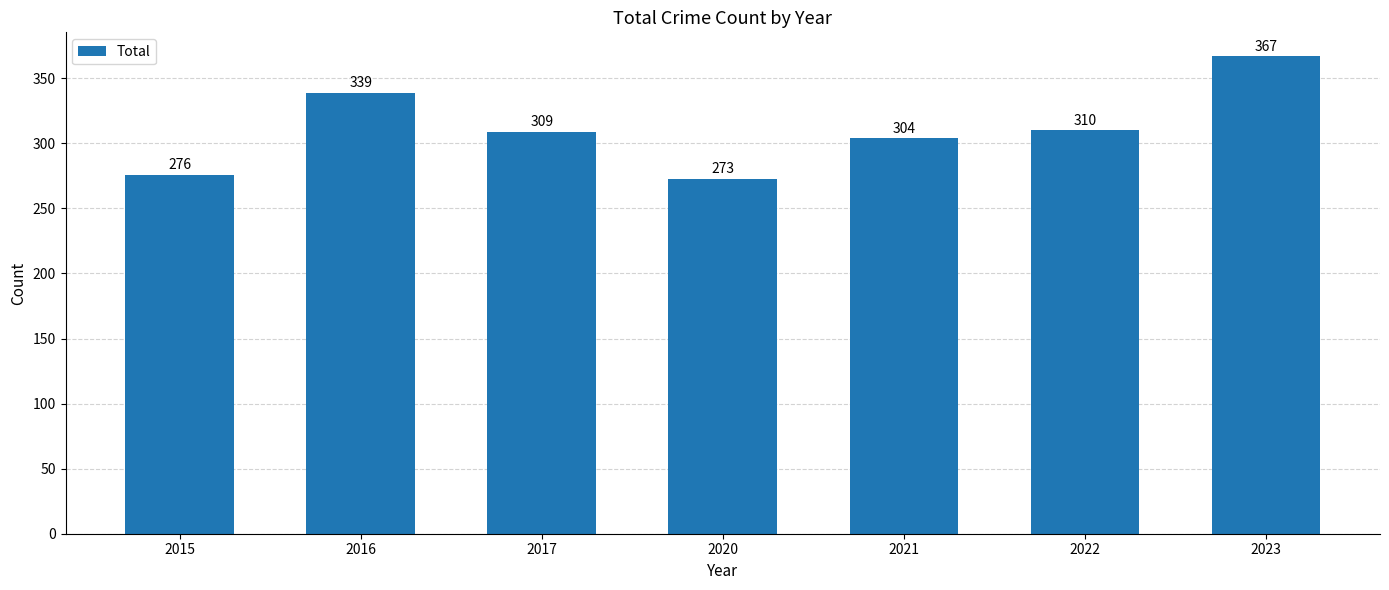

What is the sum of the values at 2017 and 2016?

648